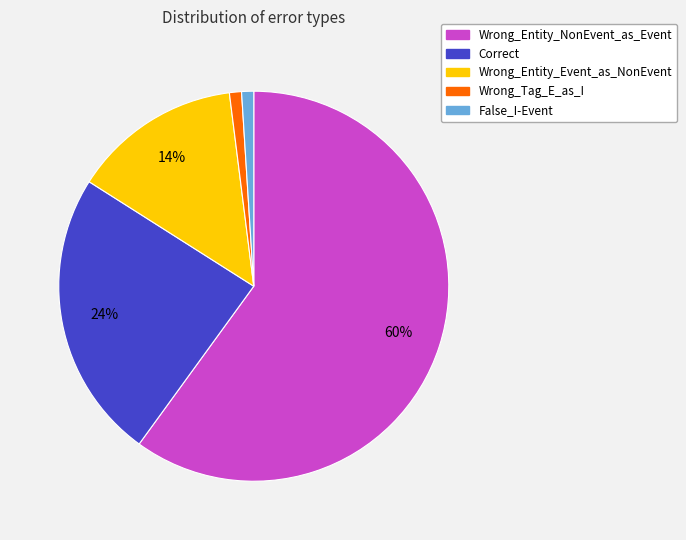

Which category accounts for the majority?

Wrong_Entity_NonEvent_as_Event